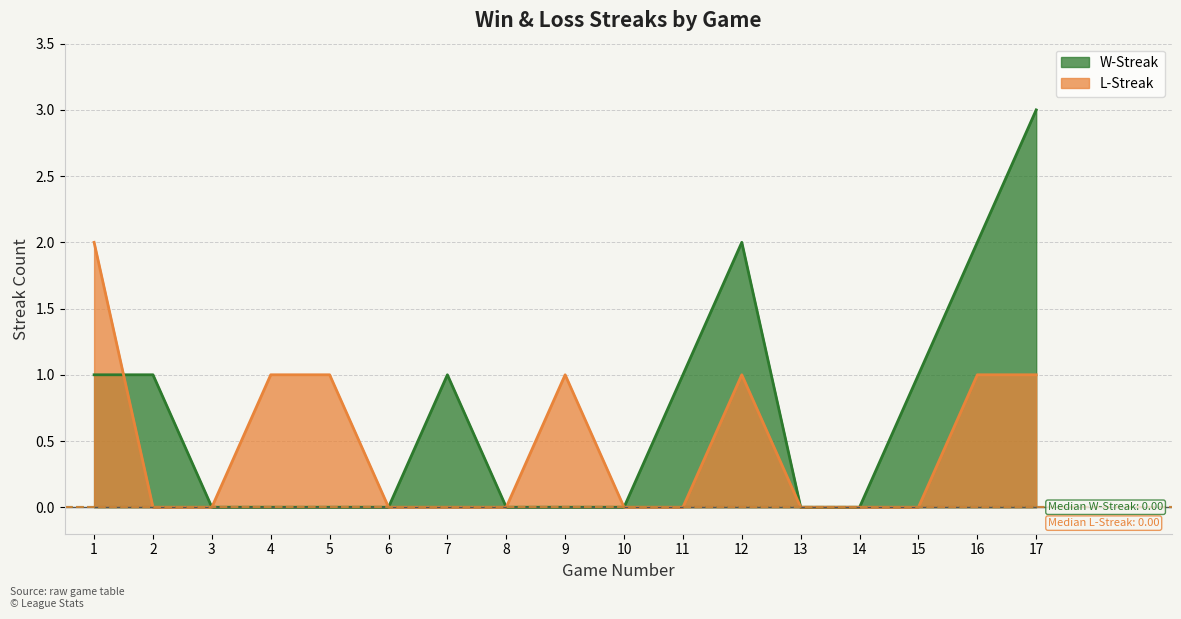

Is it true that L-Streak equals 2 at 5?

False